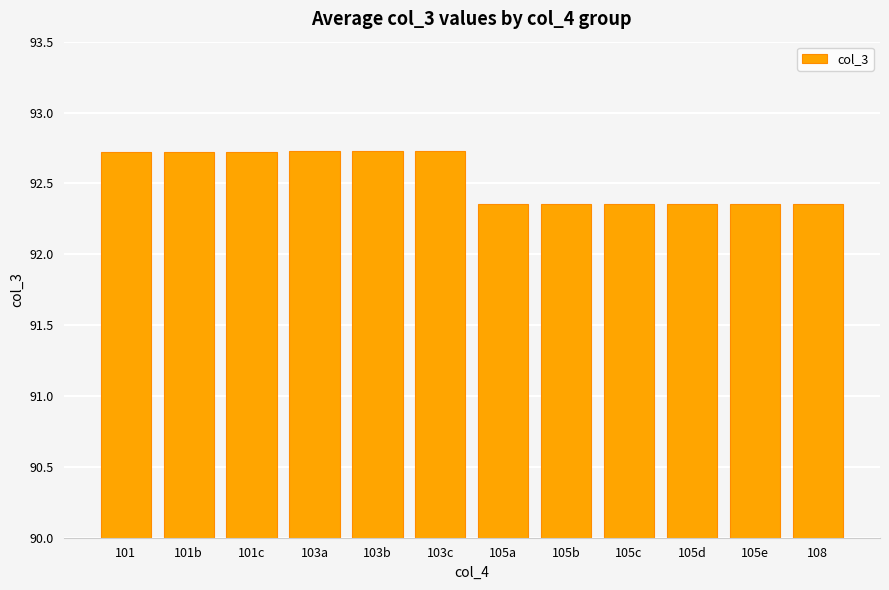

What is the change in value from 101b to 105c?

-0.4